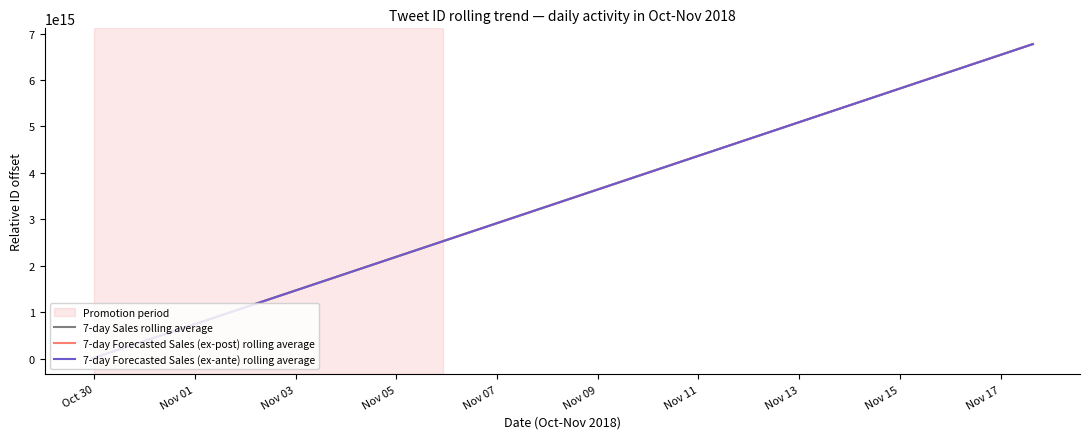

Rank the series by their average value, from lowest to highest.

7-day Forecasted Sales (ex-ante) rolling average, 7-day Forecasted Sales (ex-post) rolling average, 7-day Sales rolling average